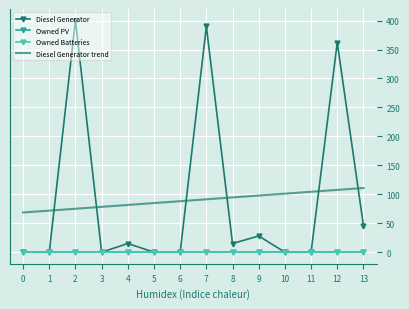

At which category is the sum across all series the highest?

7